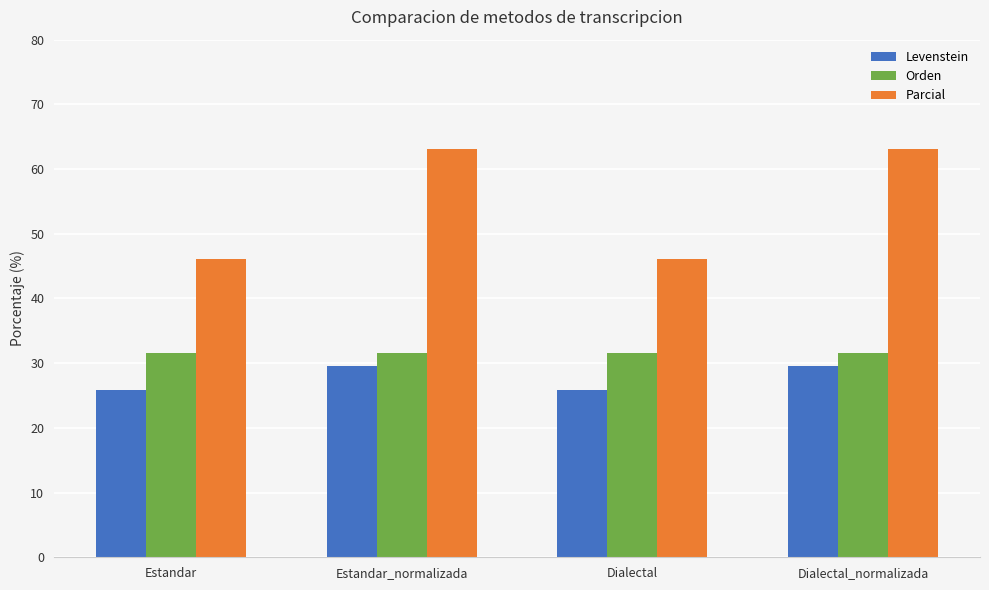

What is the maximum value for Levenstein?

29.6